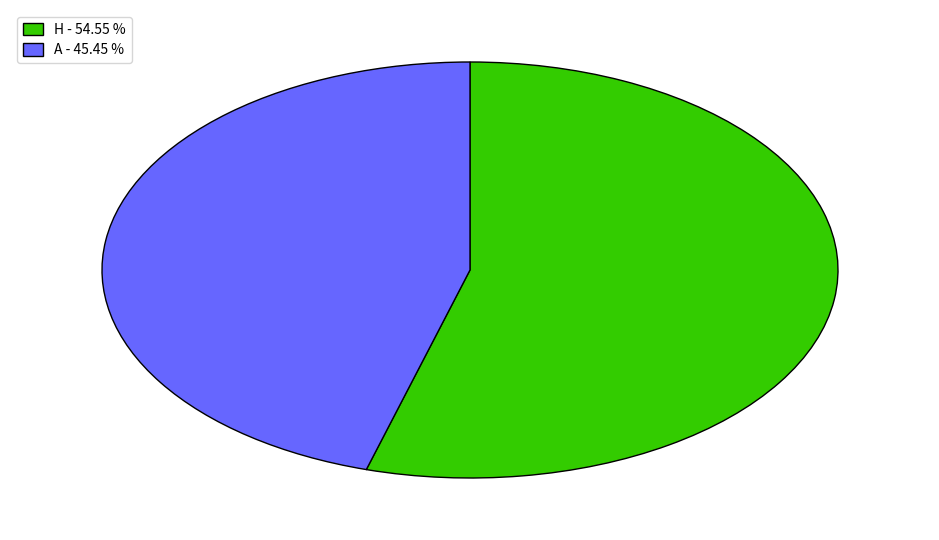

Rank the categories by value from lowest to highest.

A, H